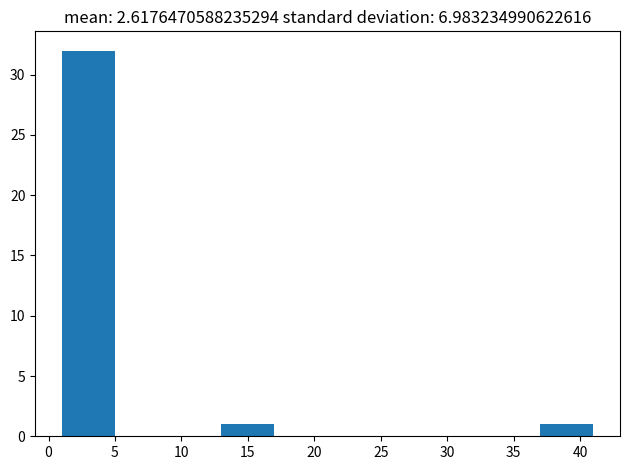

What is the height of the bar covering 37 to 41 on the x-axis? The values are not printed on the chart, so give them approximately, as read against the axis.

1